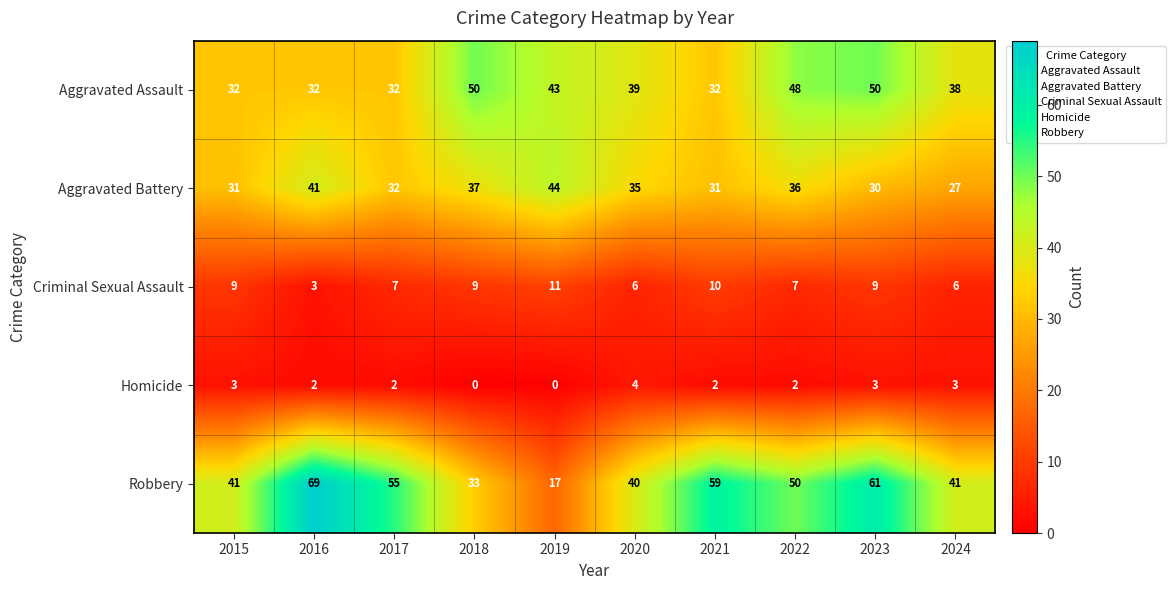

Which series changed the most between 2021 and 2024?

Robbery